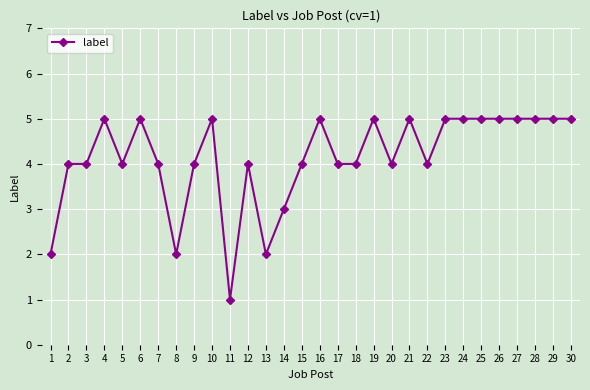

What is the sum of the values at 25 and 6?

10